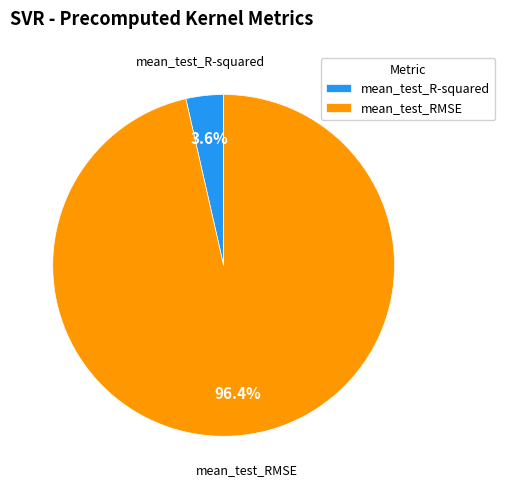

Rank the categories by value from highest to lowest.

mean_test_RMSE, mean_test_R-squared